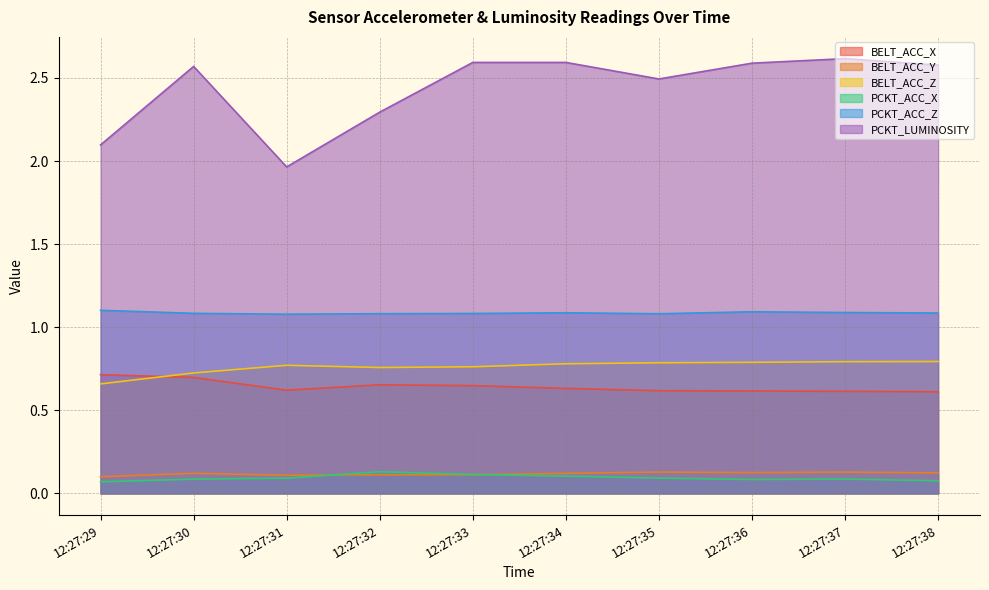

Which category has the highest value in the PCKT_LUMINOSITY series?

12:27:37